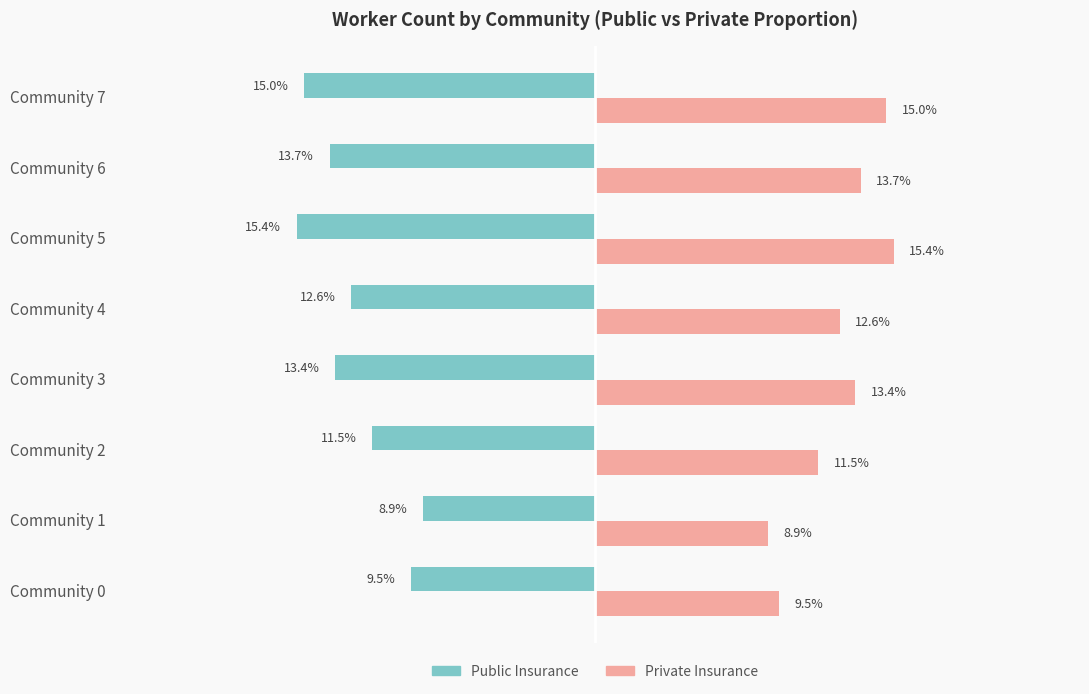

Where is Private Insurance nearest to the value 12?

Community 2